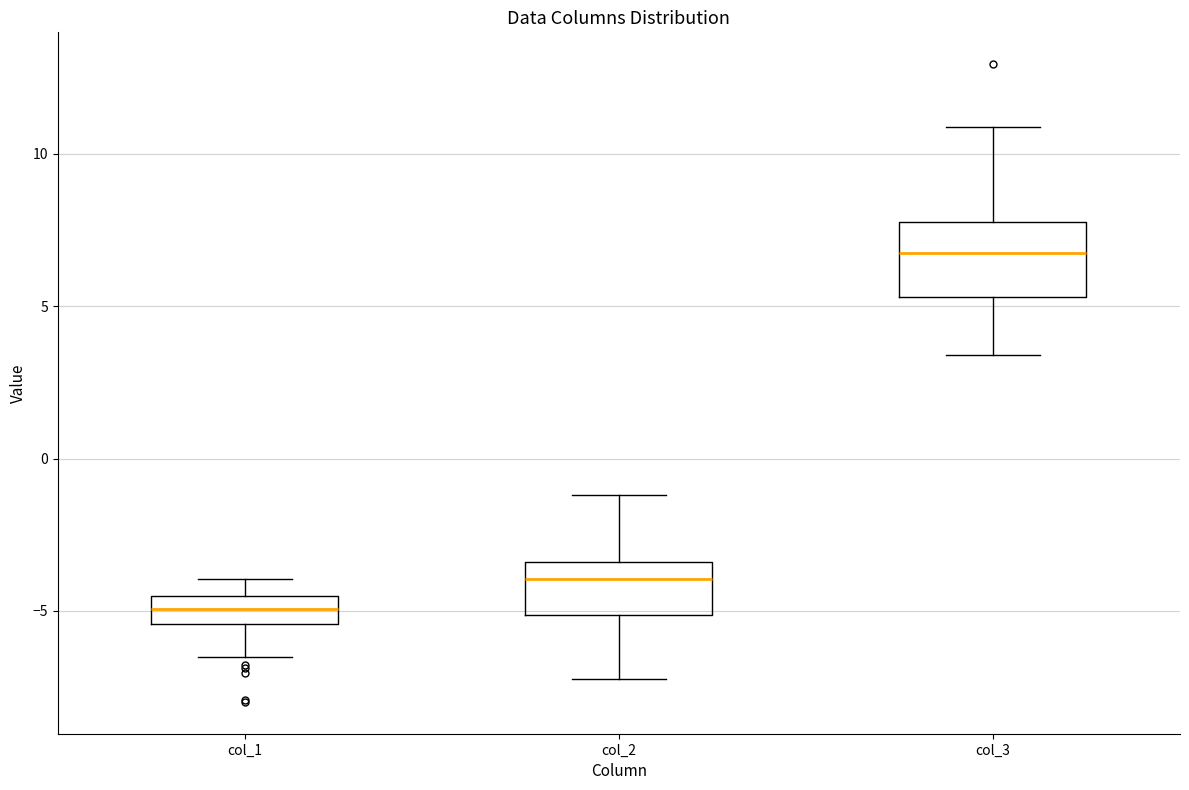

Which box is the tallest, from its lower edge to its upper edge?

col_3